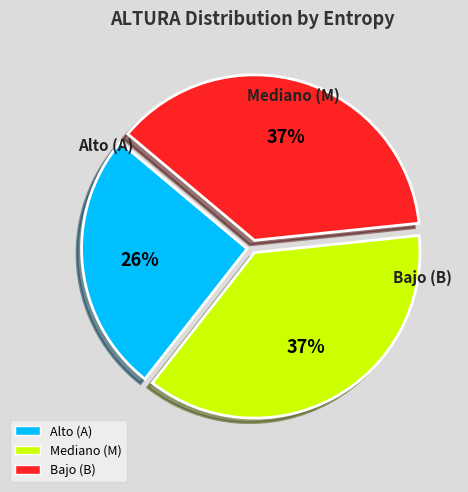

To the nearest percent, what is the average slice percentage?

33%